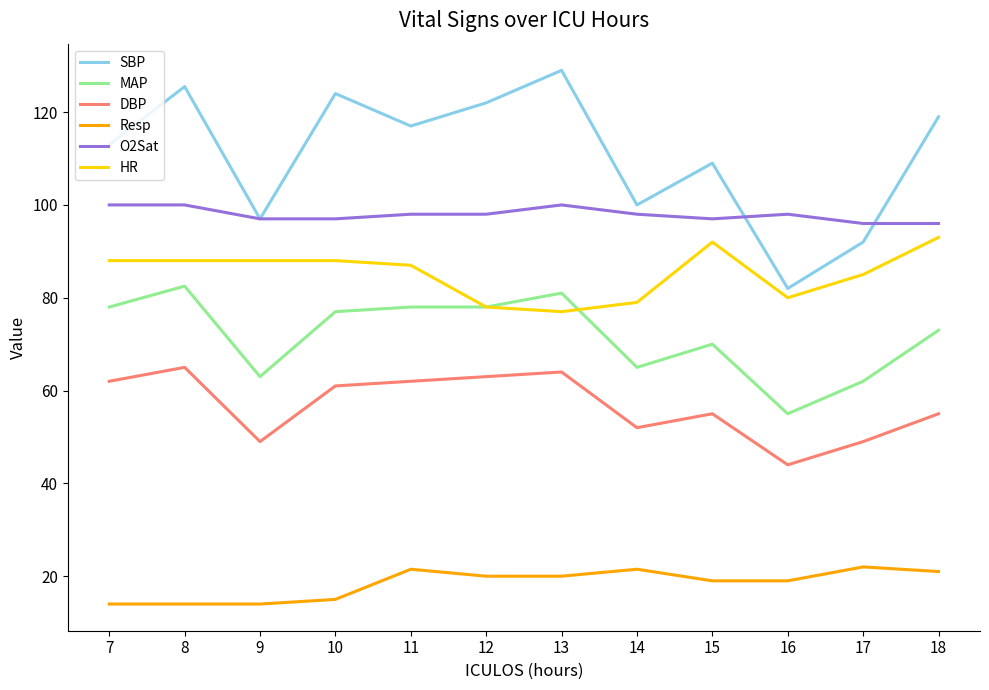

At how many categories does at least one series exceed 104?

8